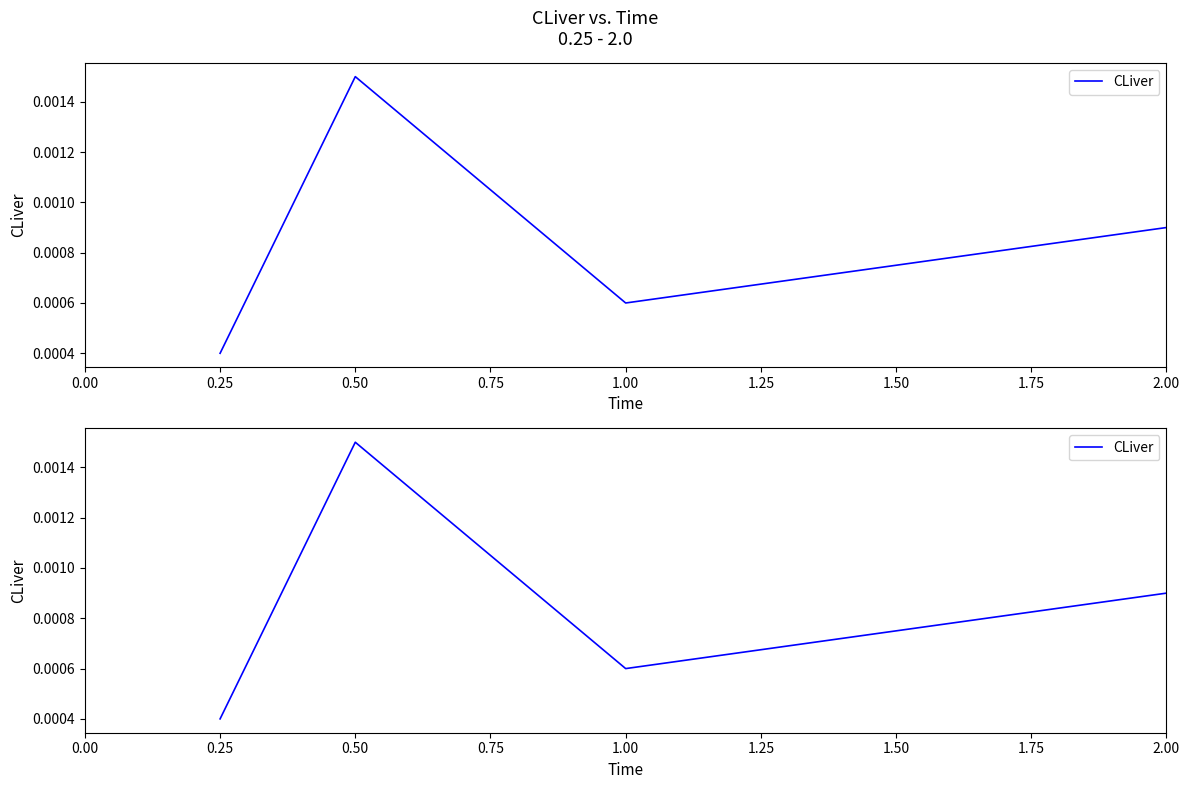

The chart shows a value of 0.0 at 0.25. True or false?

False